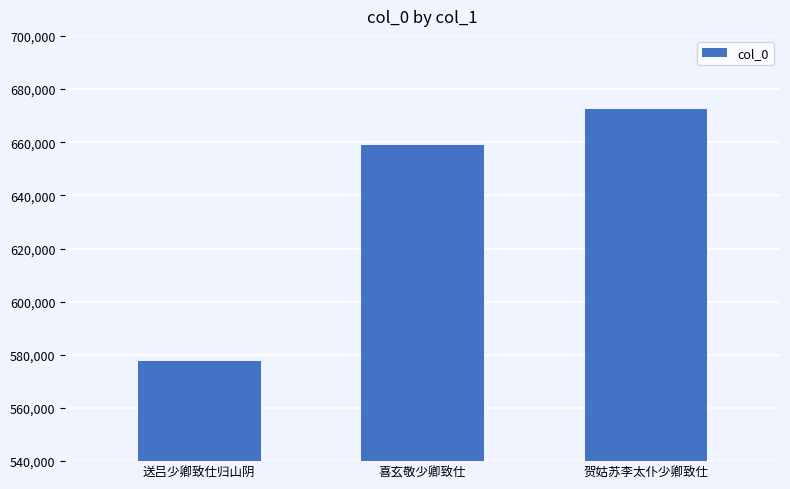

What is the change in value from 喜玄敬少卿致仕 to 贺姑苏李太仆少卿致仕?

+13401